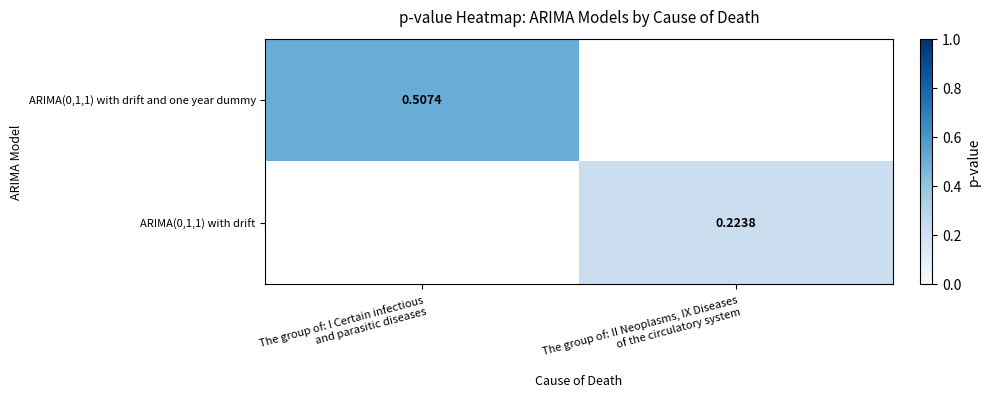

Which category has the highest value across all series?

The group of: I Certain infectious
and parasitic diseases